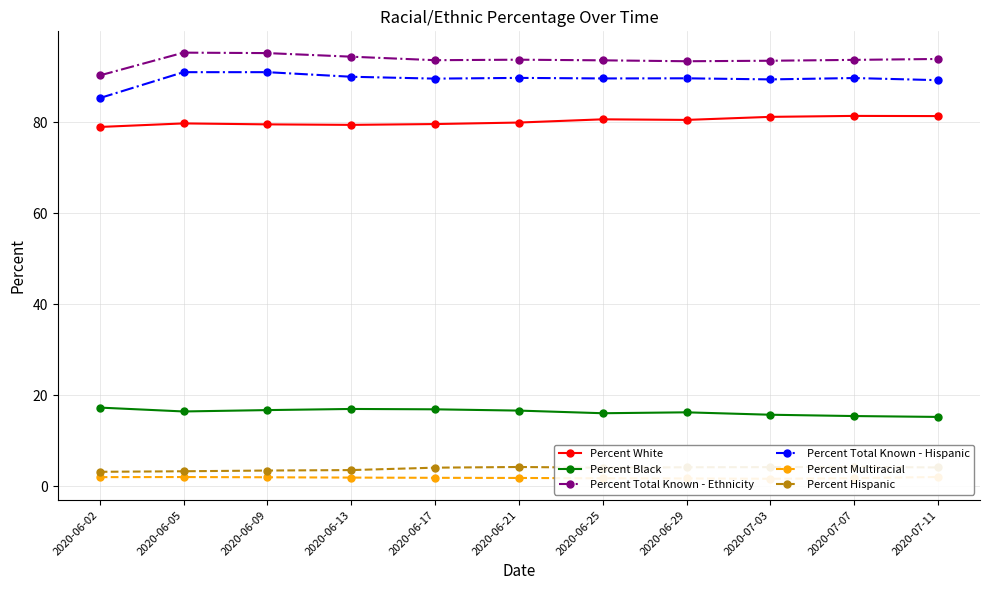

How many lines are shown in the chart?

6